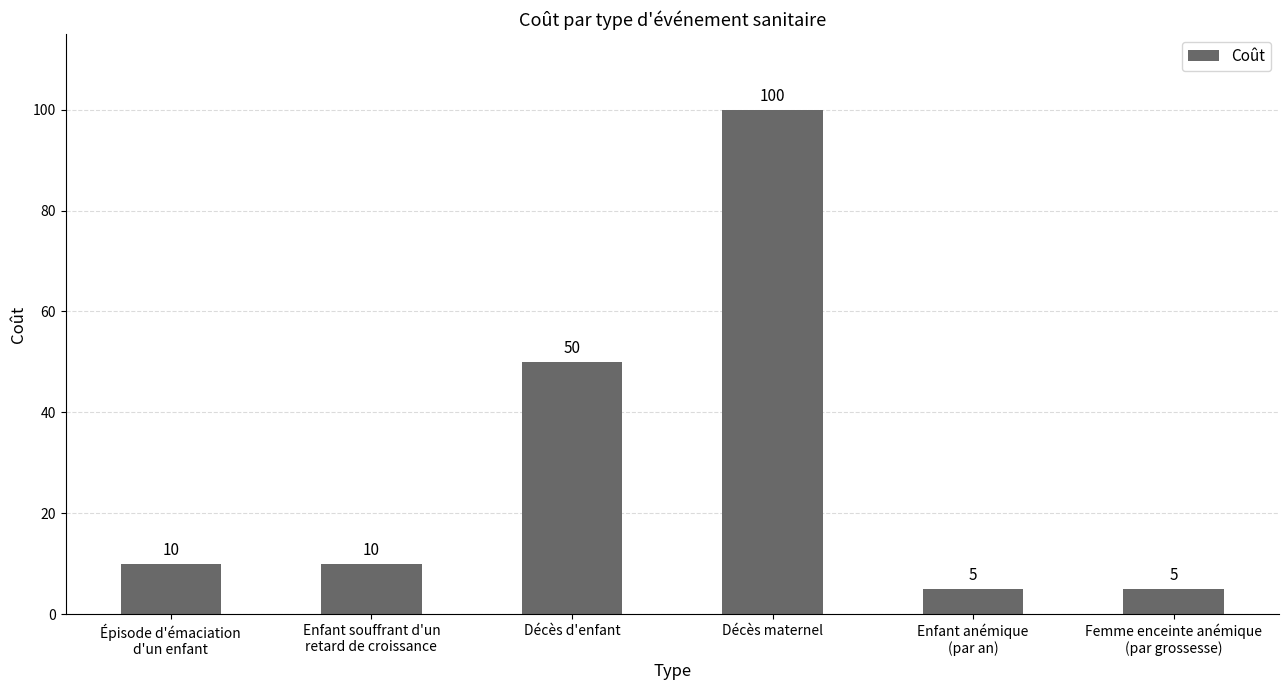

Where is the data nearest to the value 52?

Décès d'enfant